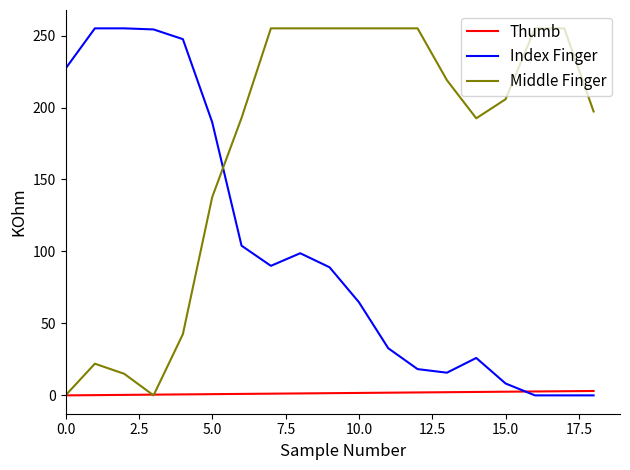

After their last crossing, which series has the higher values: Index Finger or Middle Finger?

Middle Finger